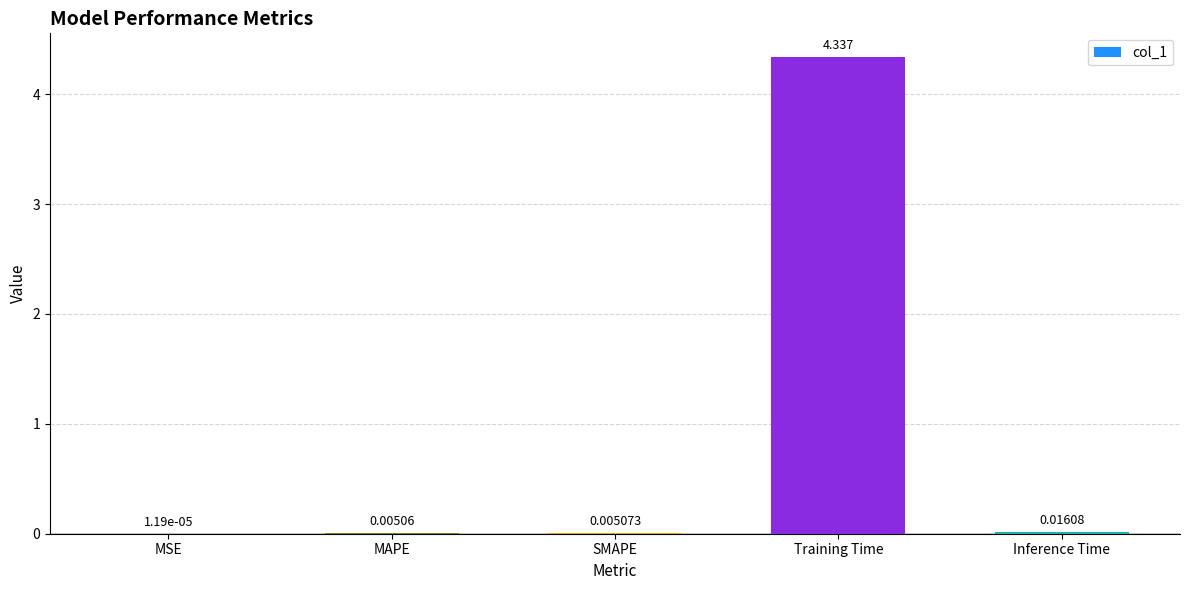

Which category has the highest value across all series?

Training Time